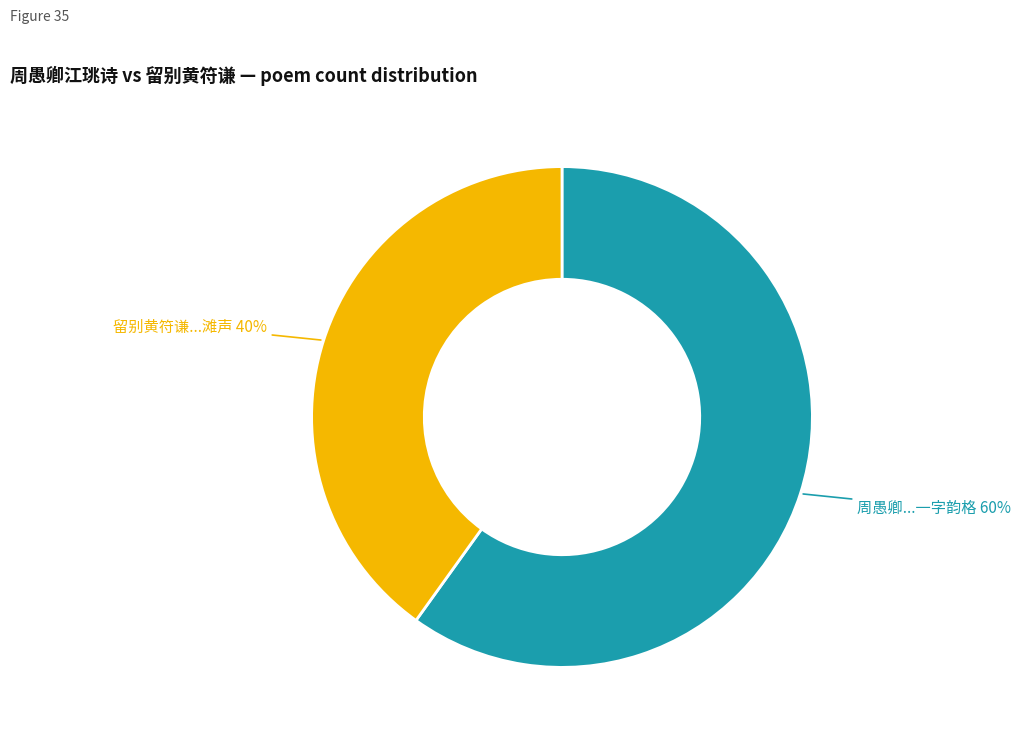

Is there a majority slice in this chart?

Yes